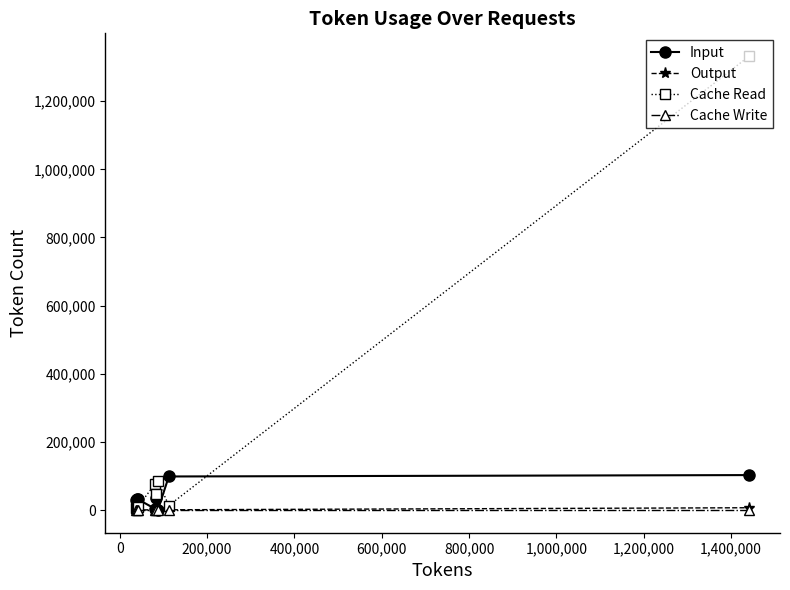

Count the number of categories in the chart.

8